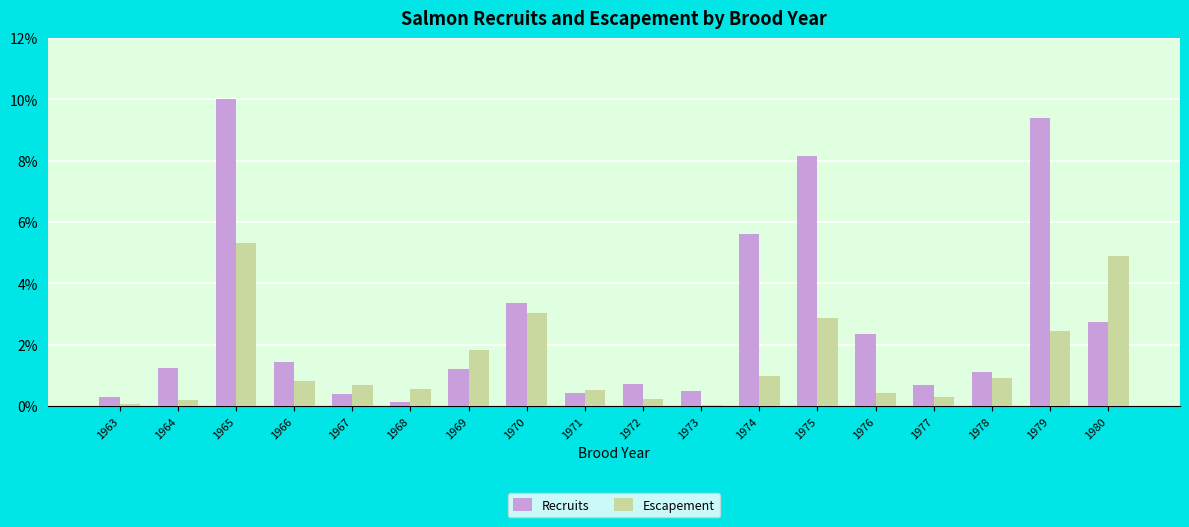

Count the number of data series in this chart.

2